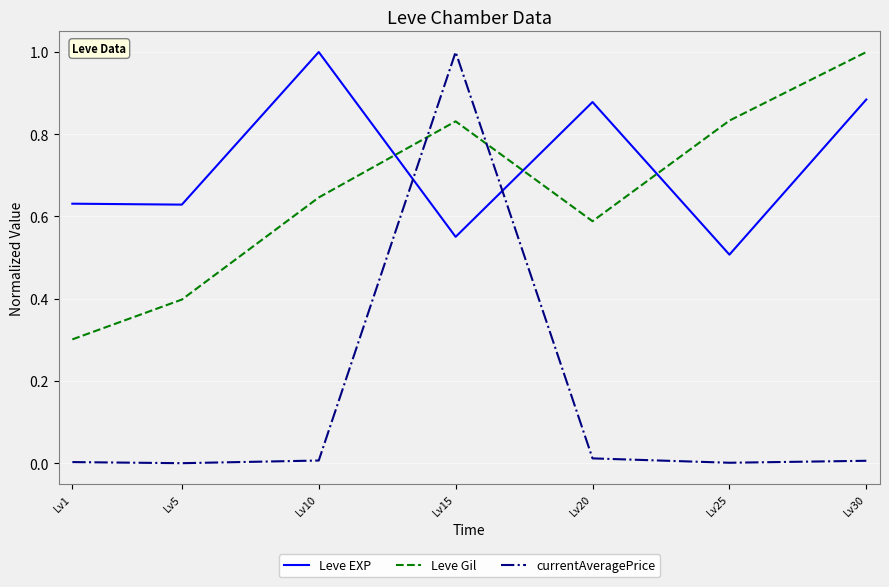

At which label does currentAveragePrice reach its peak?

Lv15